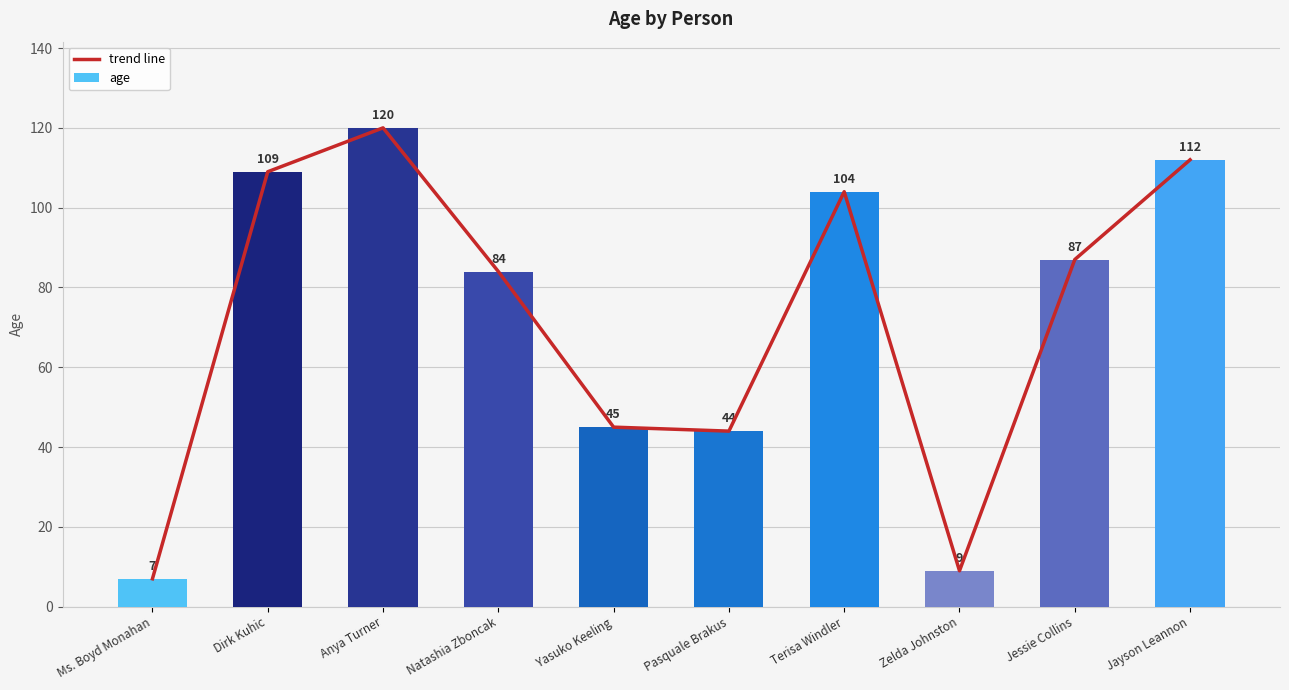

Where is trend line nearest to the value 63?

Yasuko Keeling